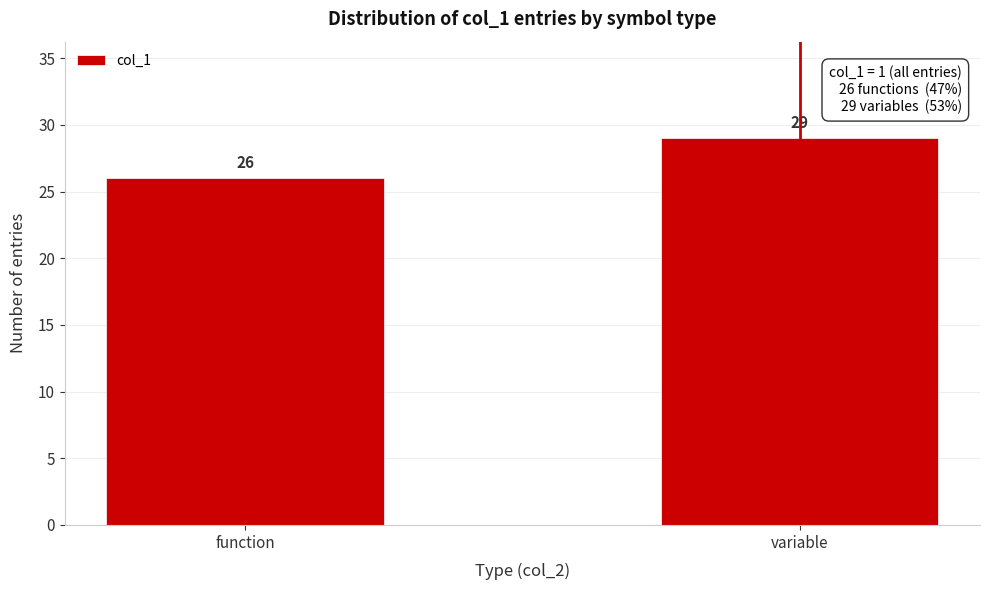

Reading left to right, list all the values displayed in this chart.

26	29